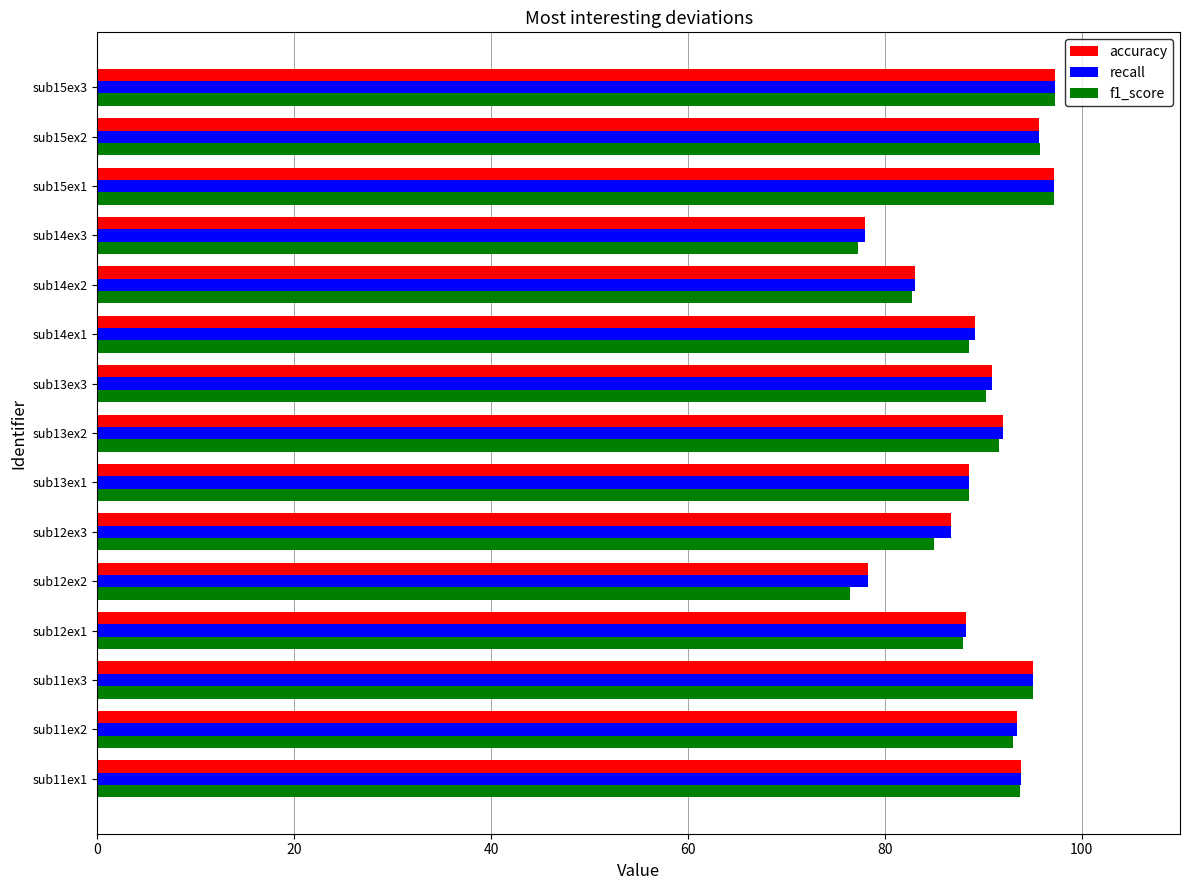

Is the value of f1_score at sub12ex3 greater than the value of accuracy at sub15ex1?

No